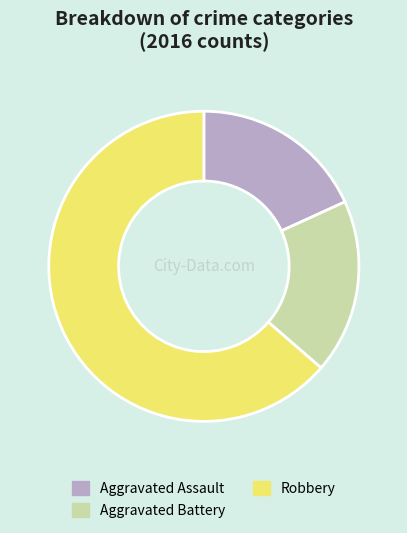

The Robbery slice represents 74% of the pie. True or false?

False